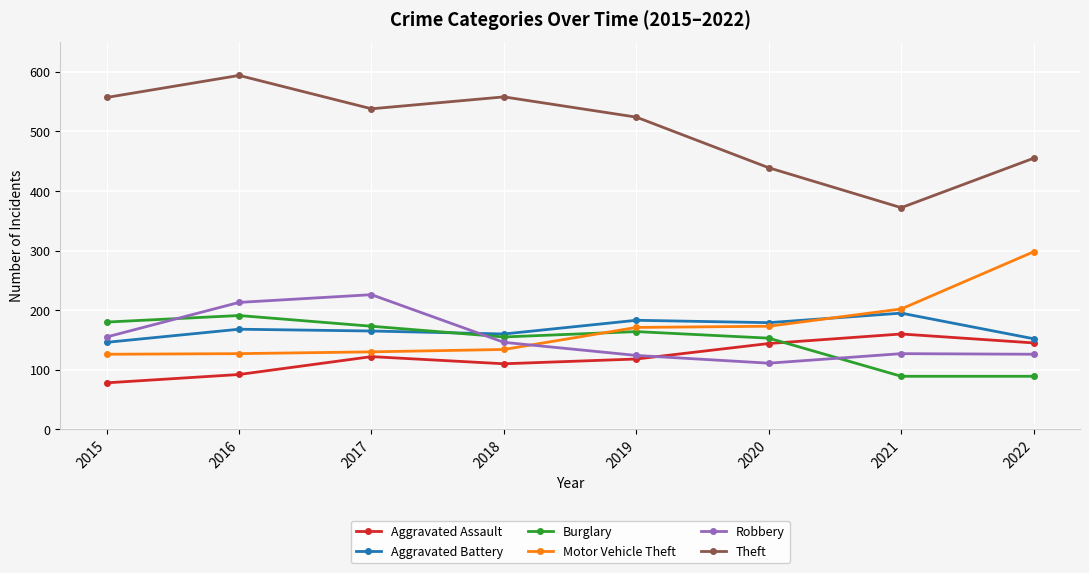

What is the maximum value shown in the chart?

594